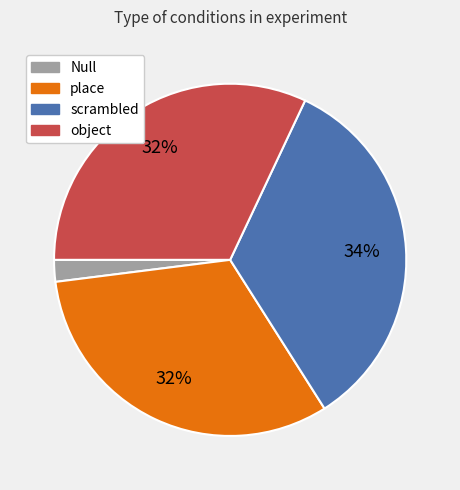

True or false: scrambled accounts for 34% of the total.

True